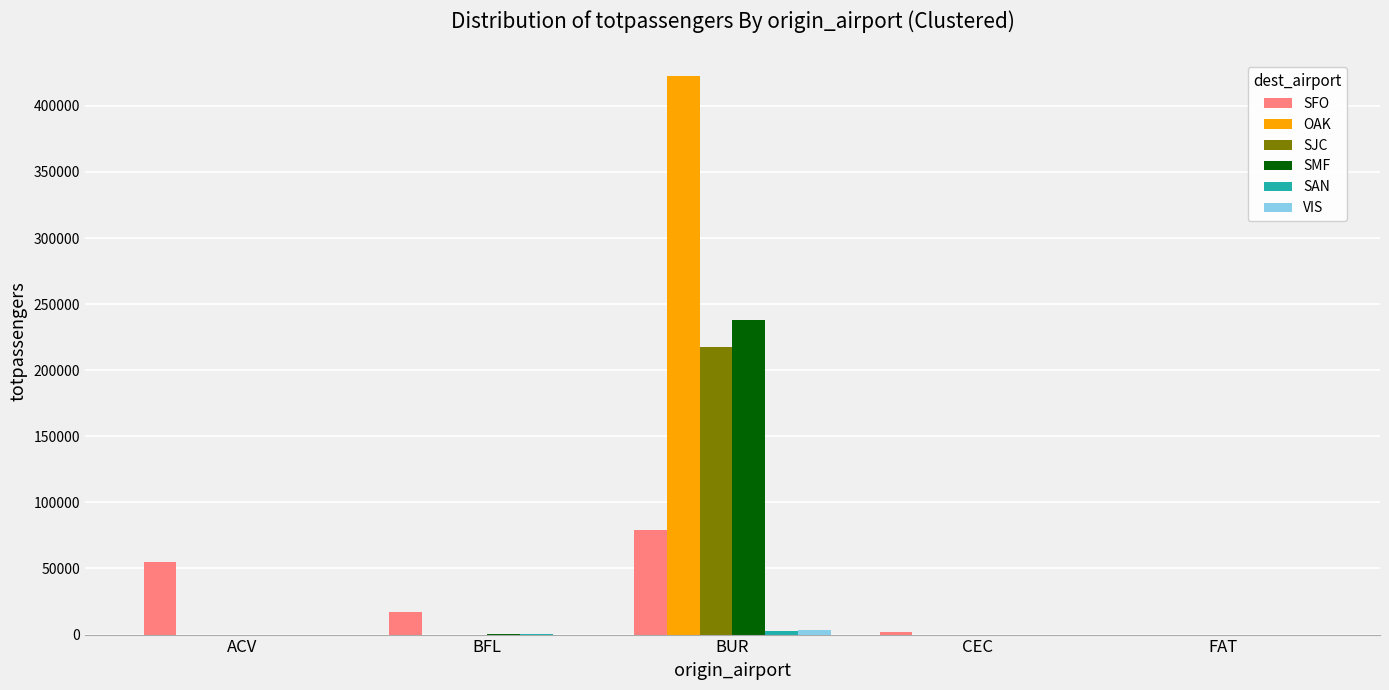

Which category has the highest value across all series?

BUR